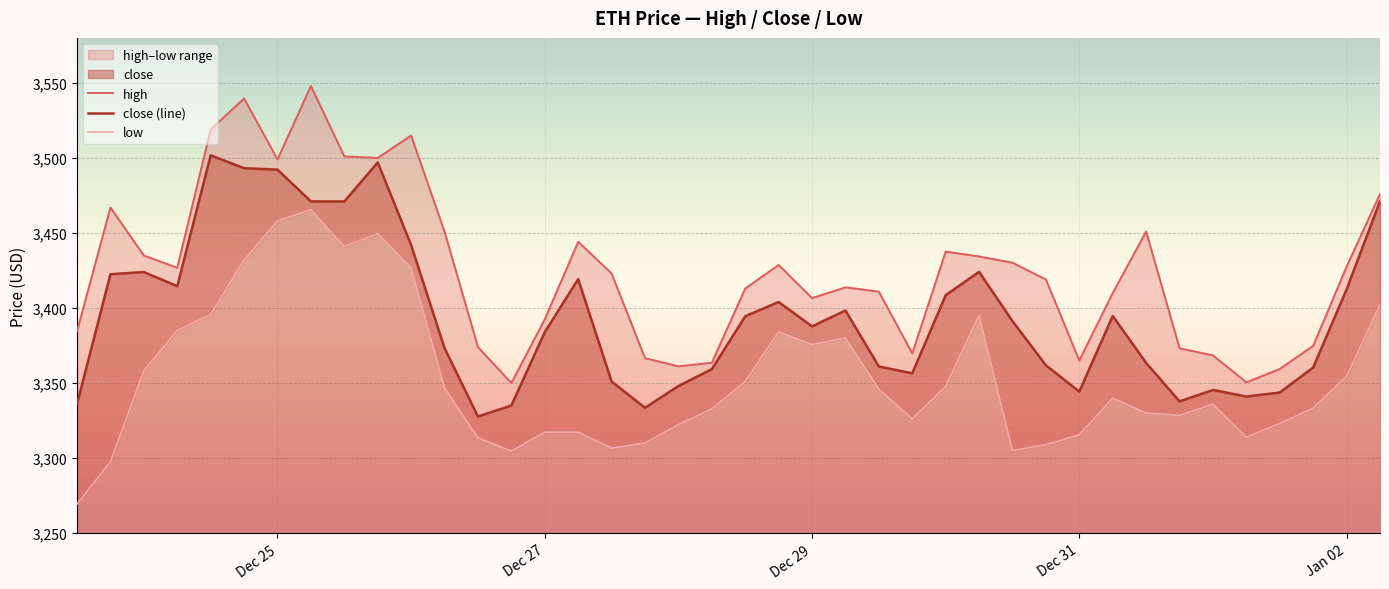

How many interior local valleys does the close (line) series have?

9